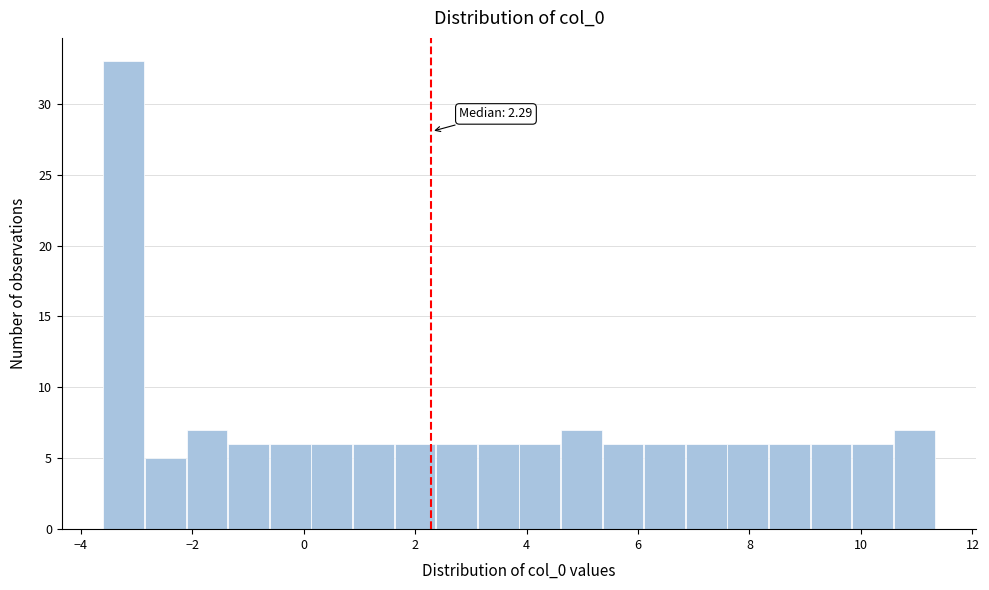

Read against the x-axis, roughly where is the centre of the tallest bar?

-3.2